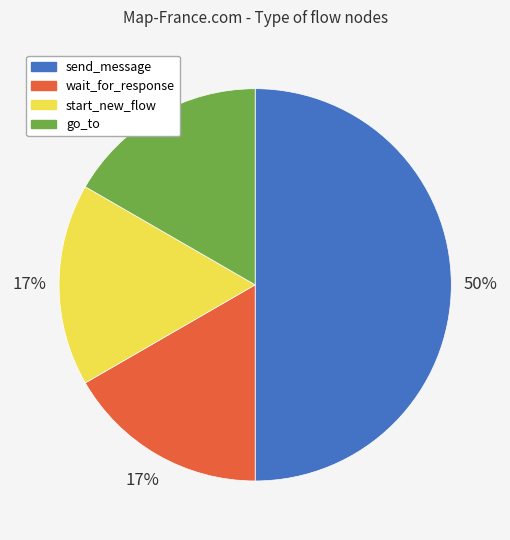

Count the number of slices in the pie.

4